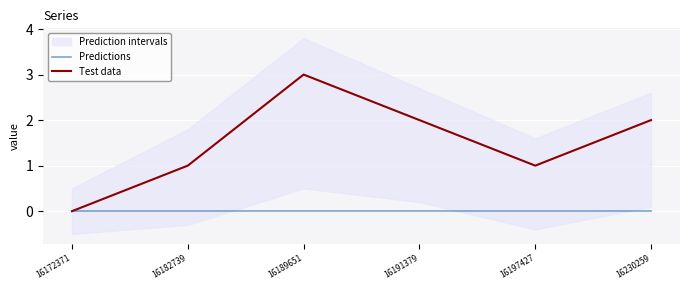

What is the spread (max minus min) of values at 16189651?

3